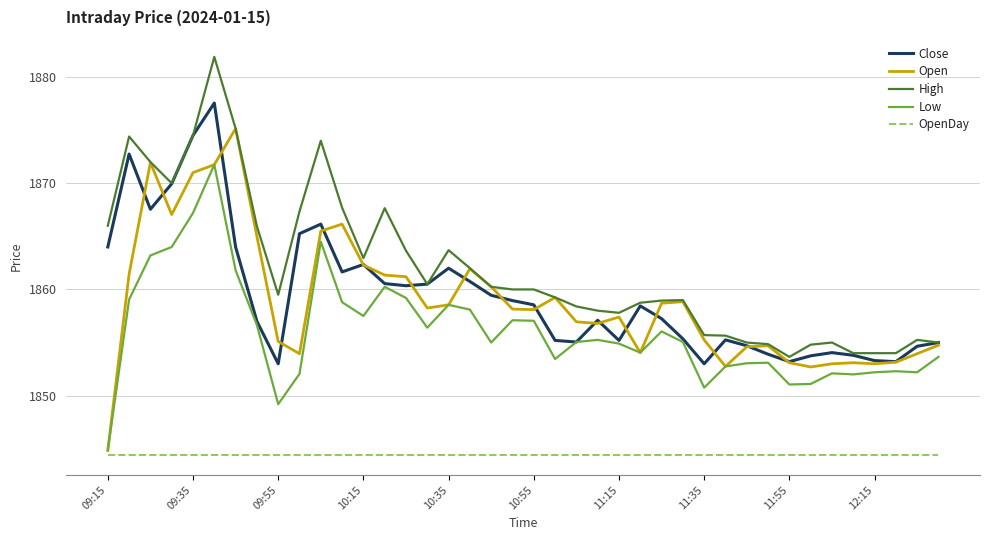

List the series in order of their peak value, highest first.

High, Close, Open, Low, OpenDay